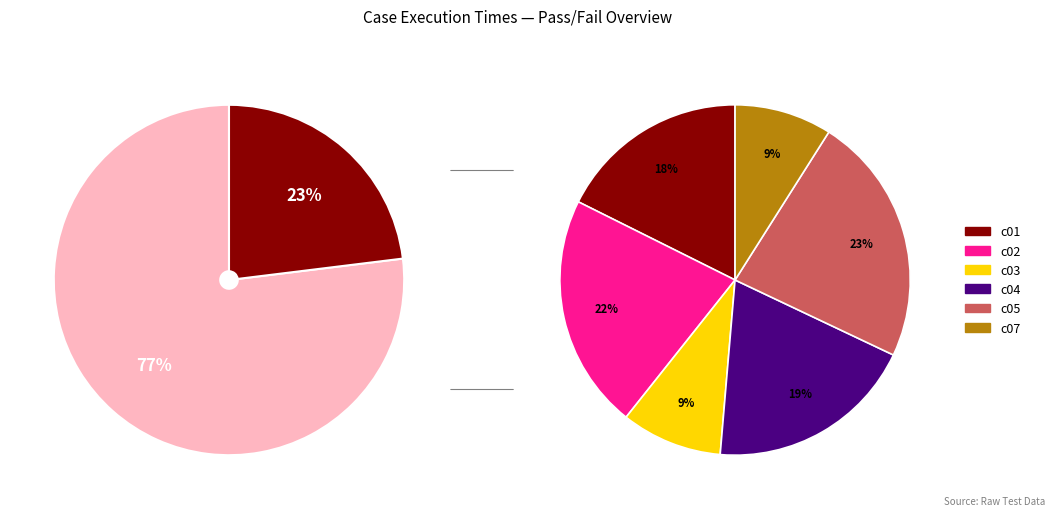

The c02 slice represents 14% of the pie. True or false?

False